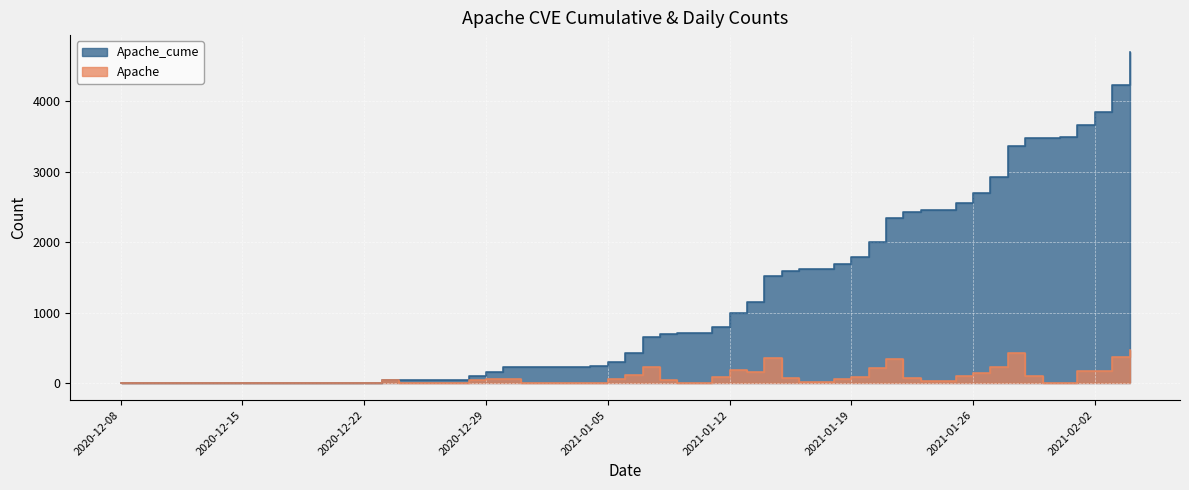

Is the value of Apache at 2021-01-14 greater than the value of Apache_cume at 2021-02-04?

No